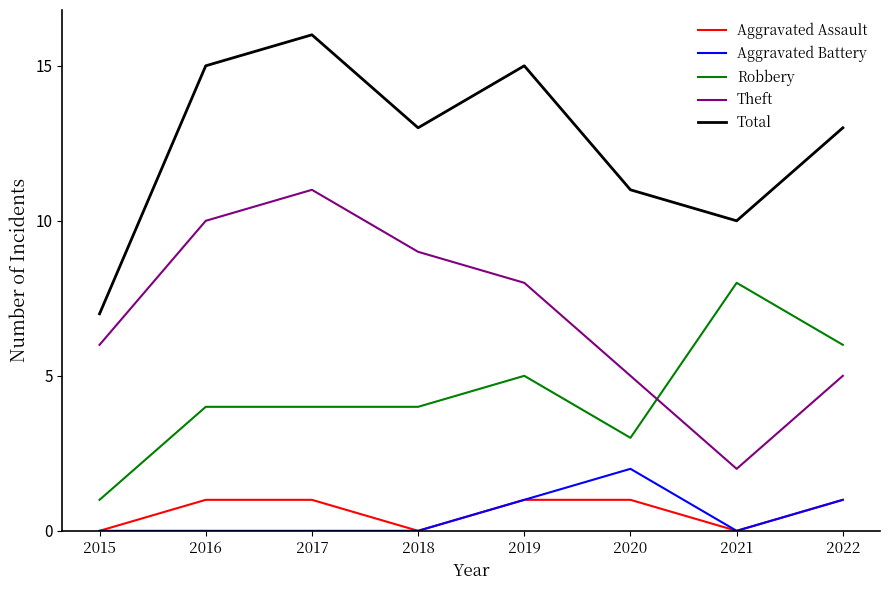

What is the highest value of the Aggravated Battery series?

2